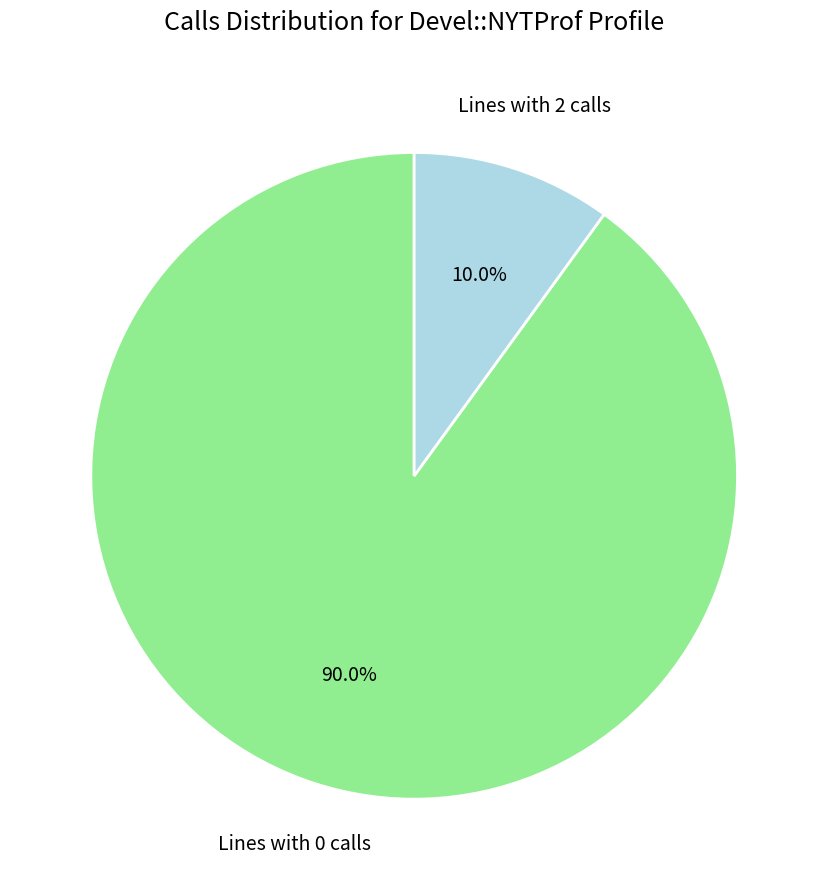

Does any single category account for the majority?

Yes